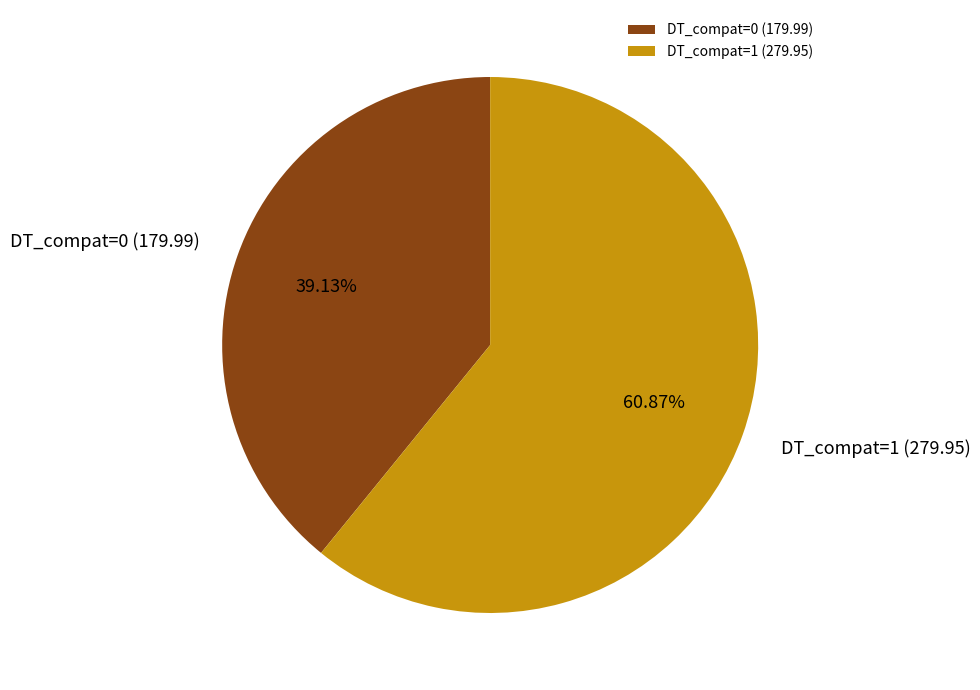

Which has a higher value, DT_compat=0 (179.99) or DT_compat=1 (279.95)?

DT_compat=1 (279.95)